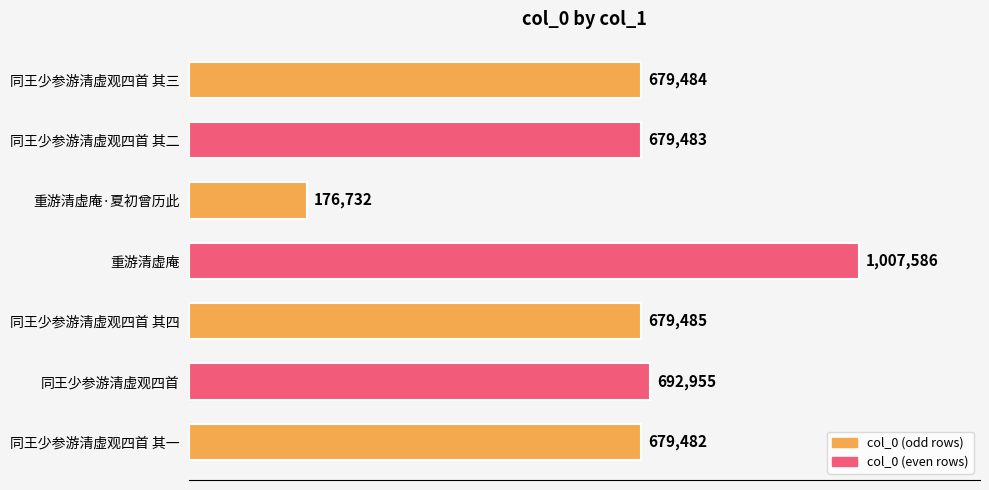

What is the approximate value at 同王少参游清虚观四首, to the nearest 100?

693000